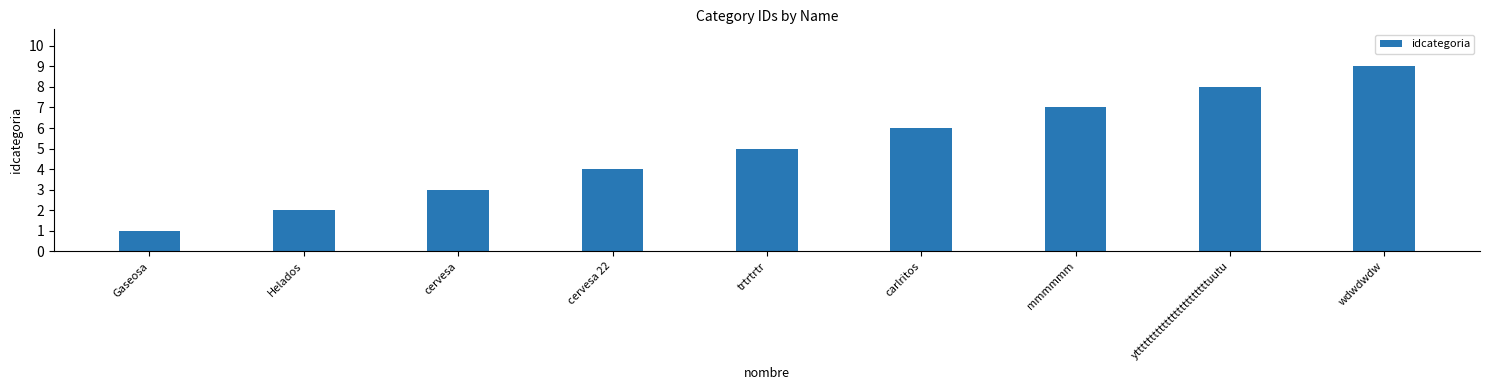

Reading left to right, extract all data points from this chart.

Gaseosa=1	Helados=2	cervesa=3	cervesa 22=4	trtrtrtr=5	carlritos=6	mmmmmm=7	yttttttttttttttttttttttttuutu=8	wdwdwdw=9